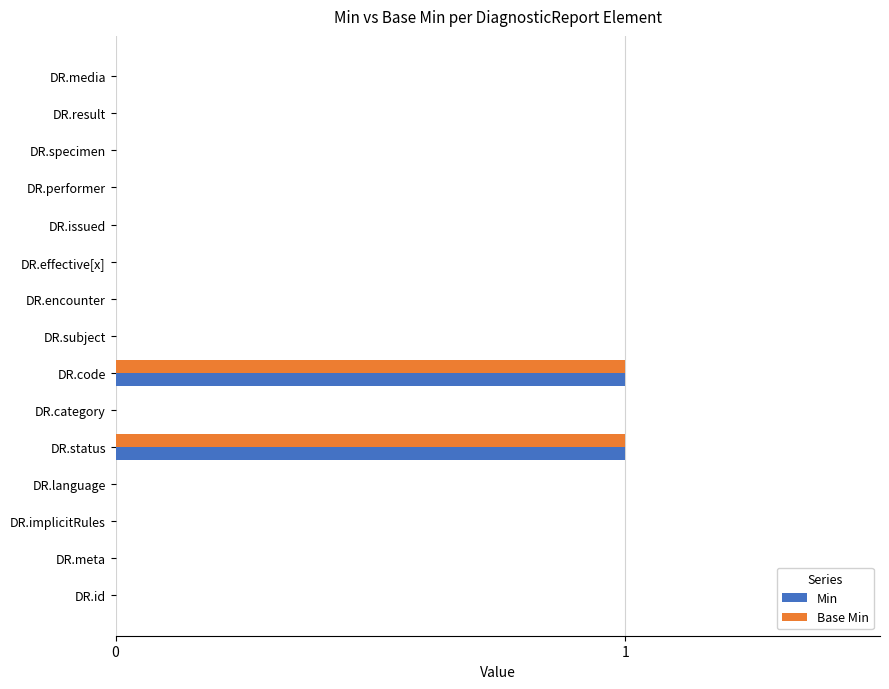

The value of Base Min at DR.category is 0. True or false?

True